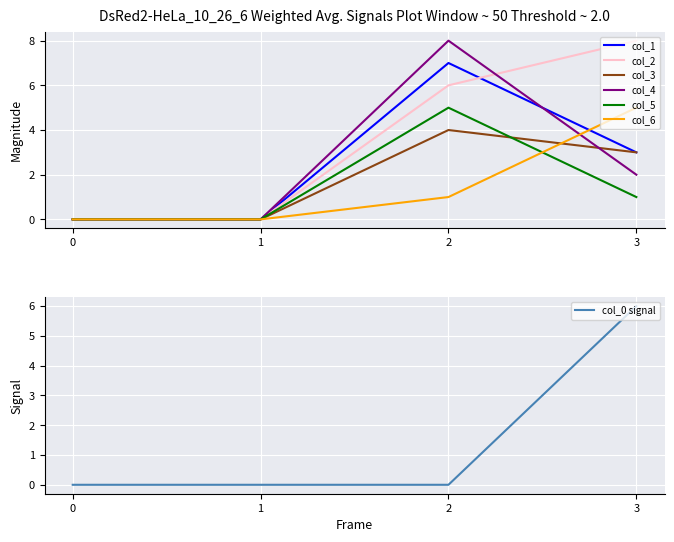

What is the total value across all series at 2?

31